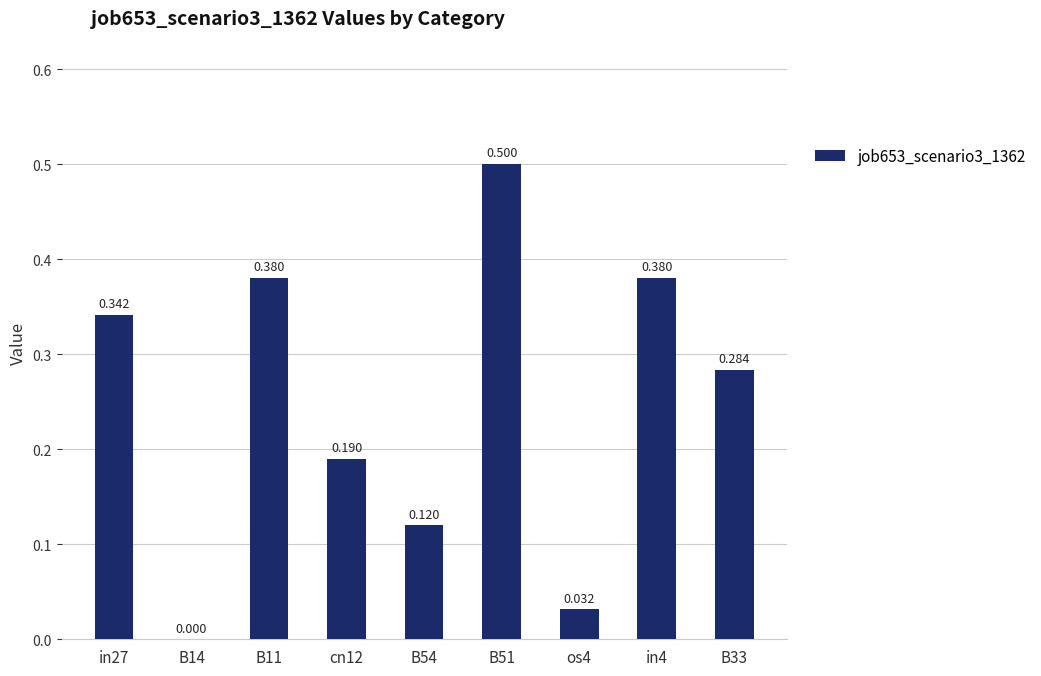

What is the label of the 4th bar from the right?

B51